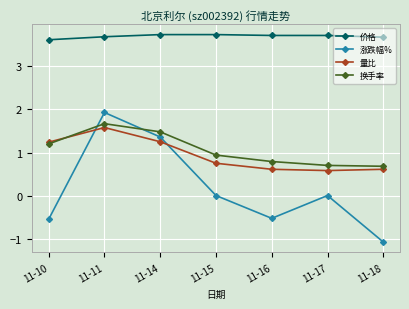

How many series are shown in this chart?

4